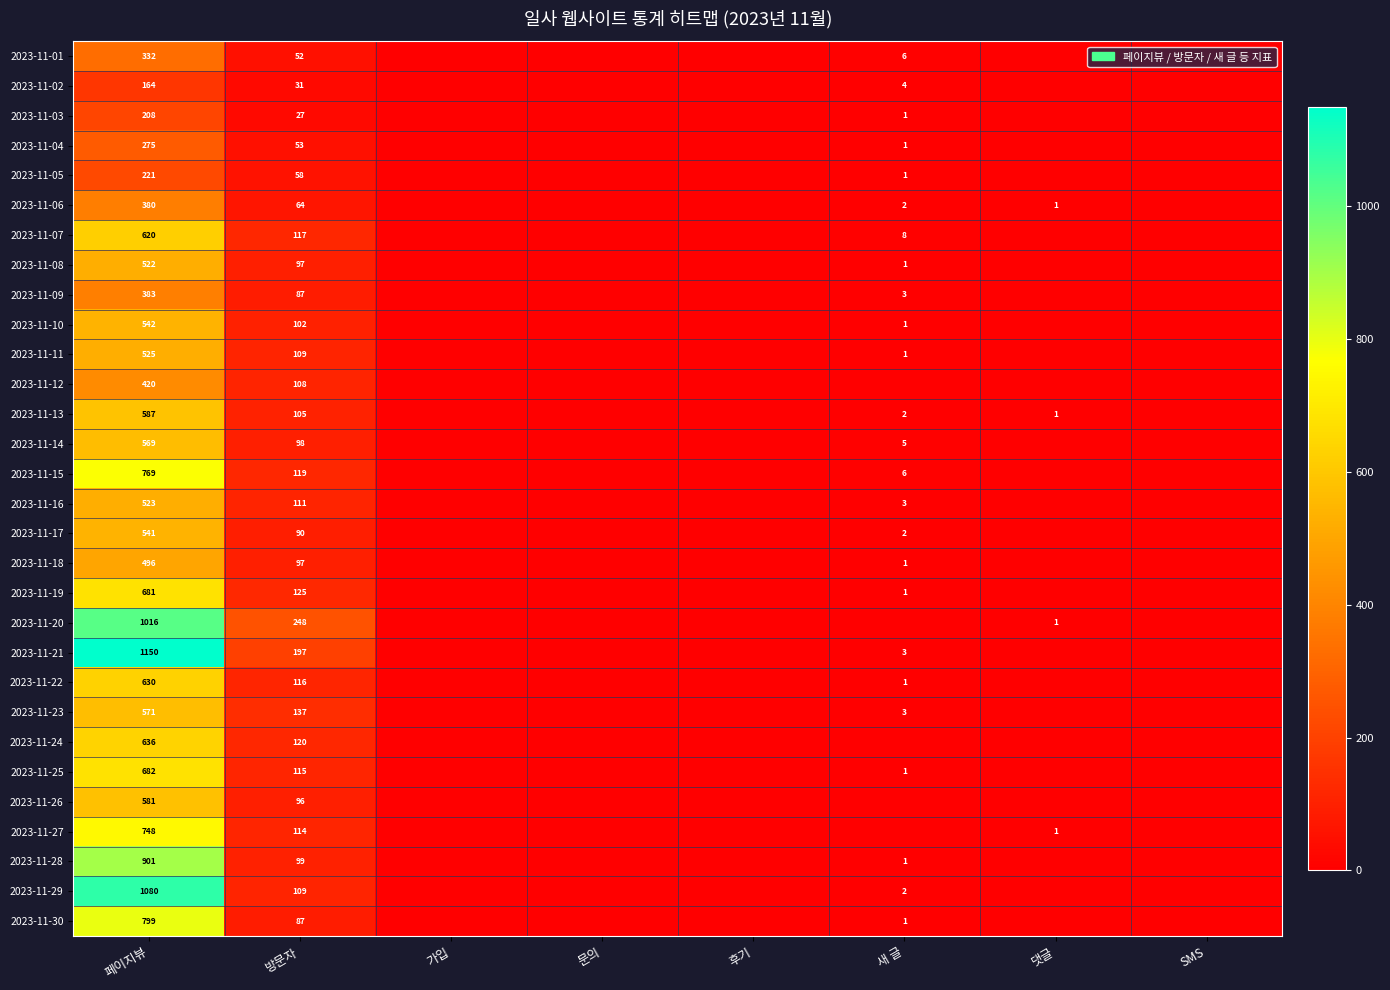

Between 가입 and 방문자, which is larger?

방문자